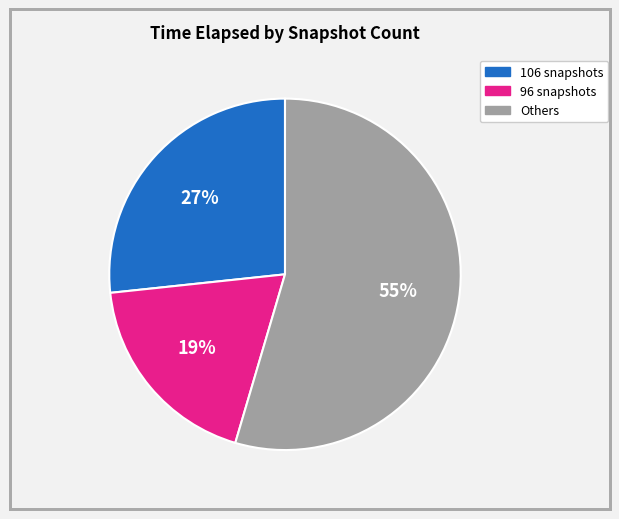

Is there a majority slice in this chart?

Yes